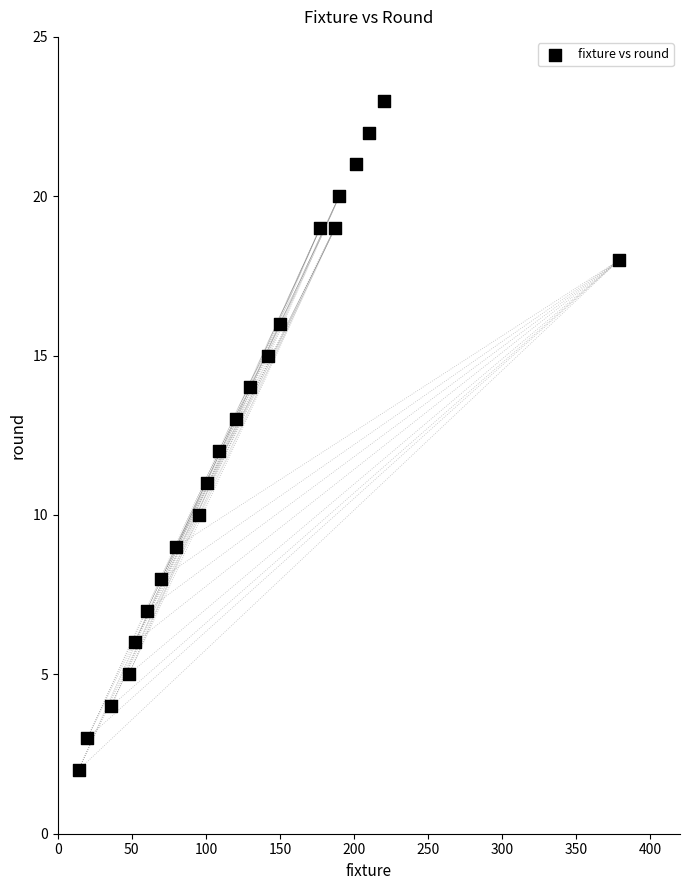

What is the range of Y values (max minus min)?

21